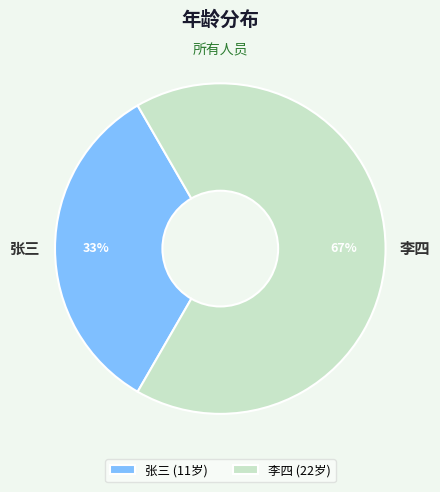

Which slice is the smallest?

张三